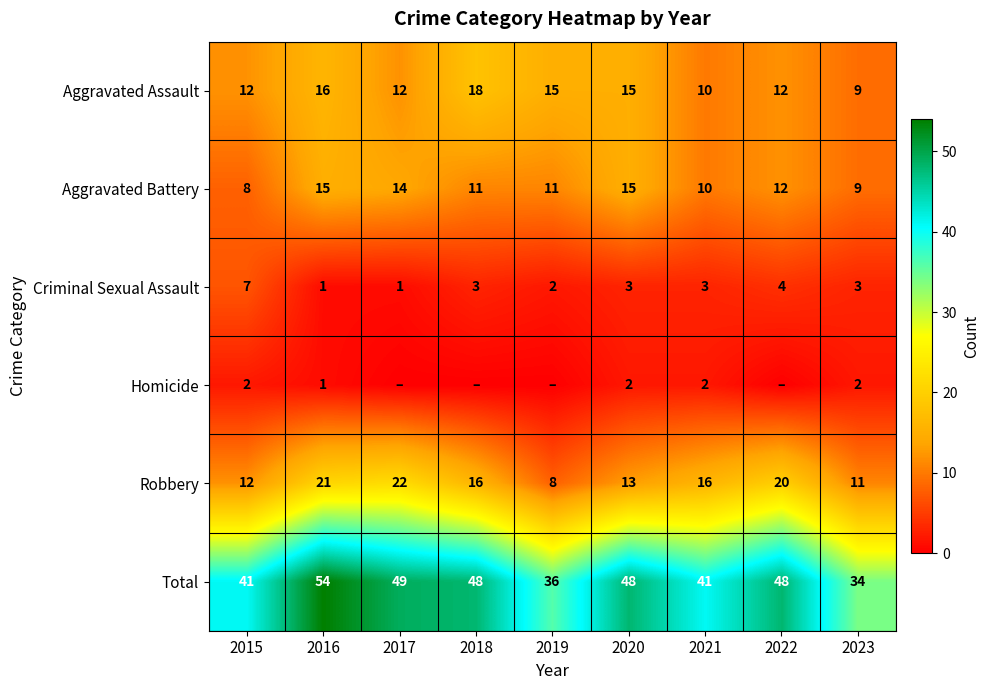

Is the value of Aggravated Battery at 2015 greater than the value of Robbery at 2021?

No